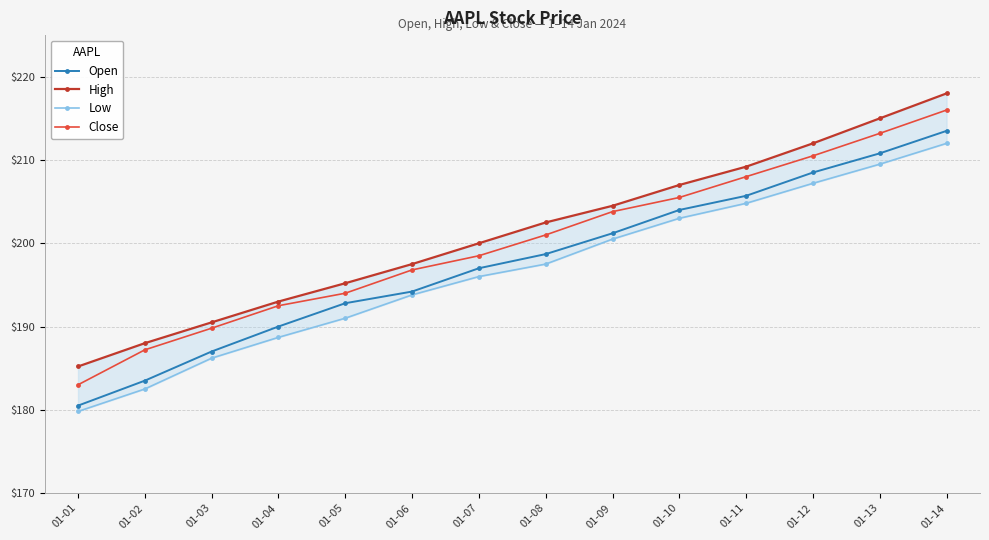

The value of High at 01-11 is 209.2. True or false?

True